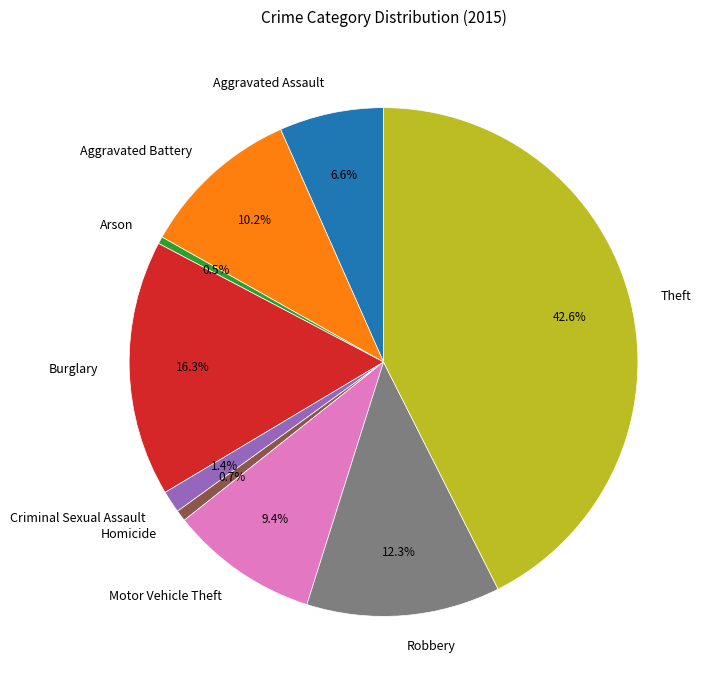

Combined, what portion of the pie is Criminal Sexual Assault and Homicide?

2.1%